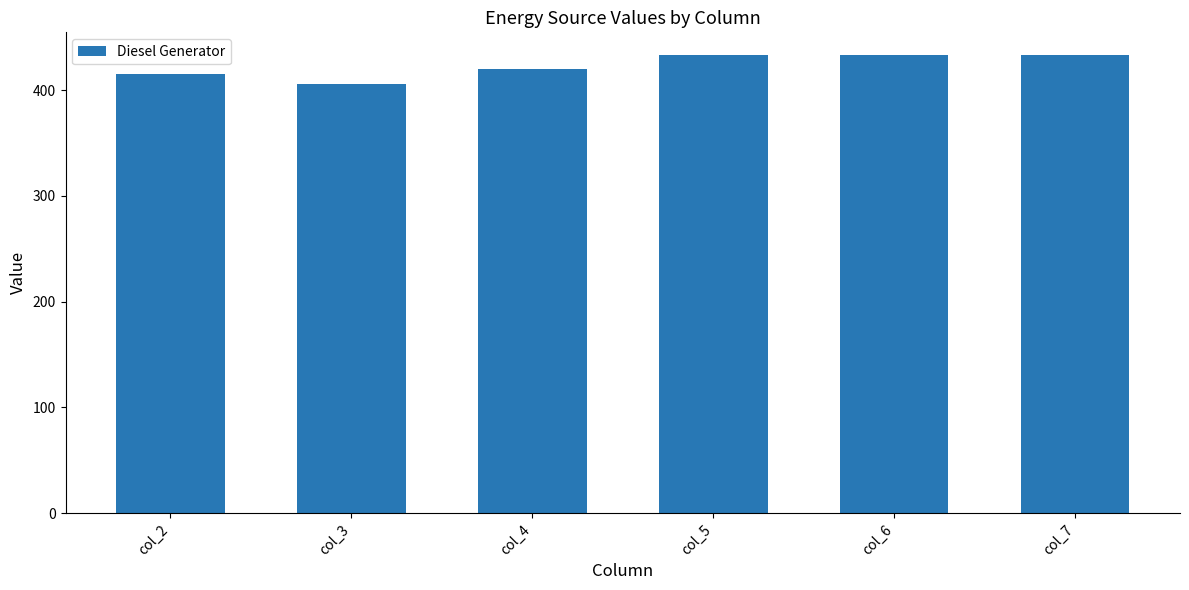

Between col_7 and col_4, which is larger?

col_7